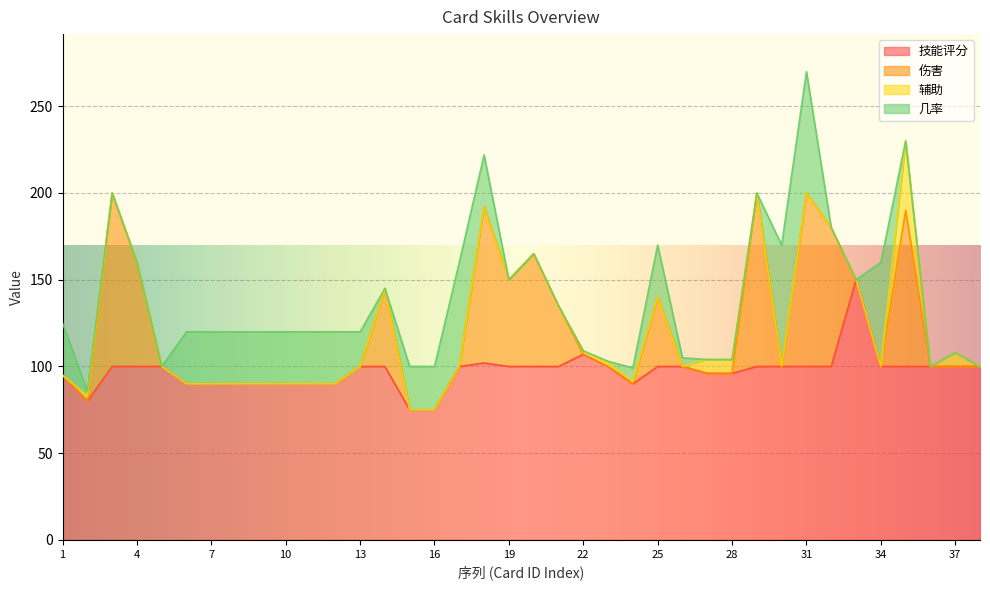

The 伤害 series shows 60.8 at 34. True or false?

False